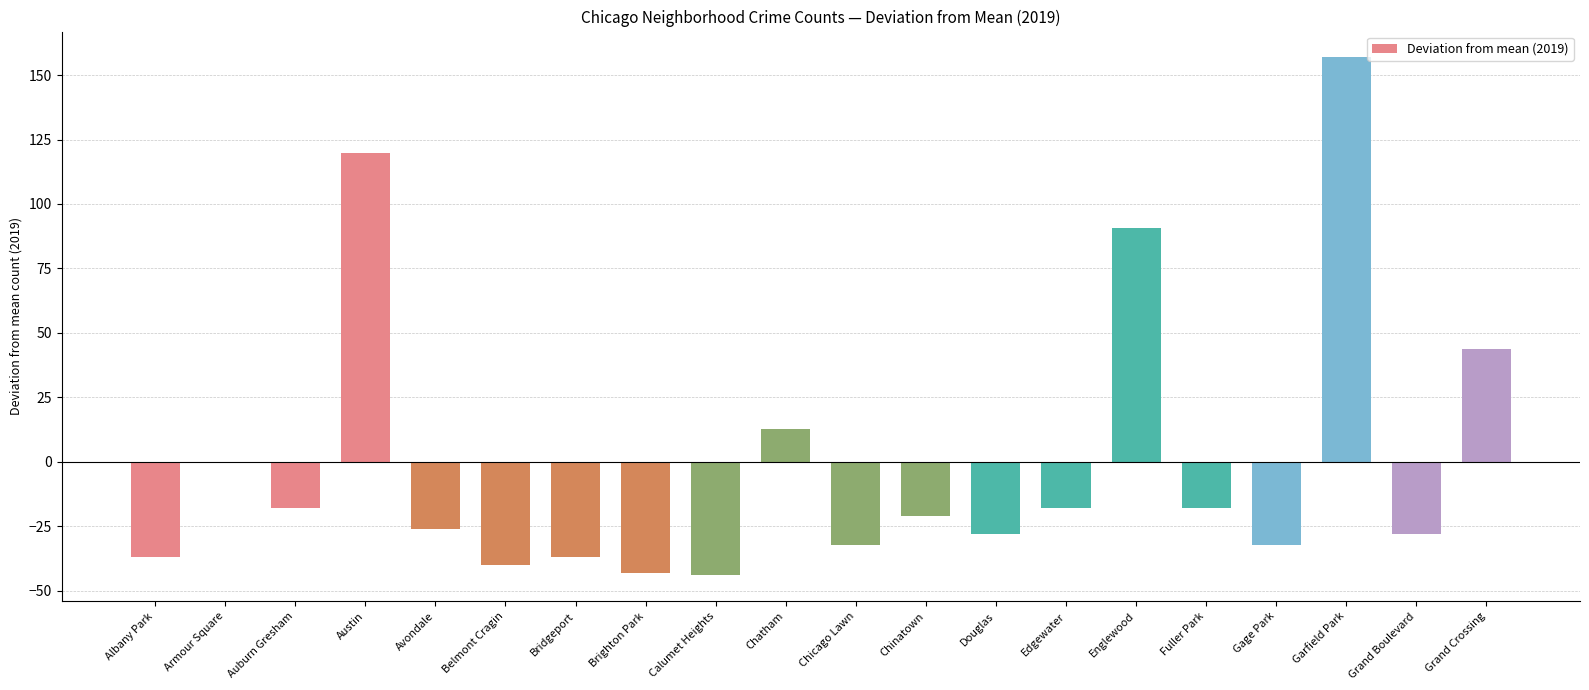

What is the change in value from Englewood to Gage Park?

-123.0